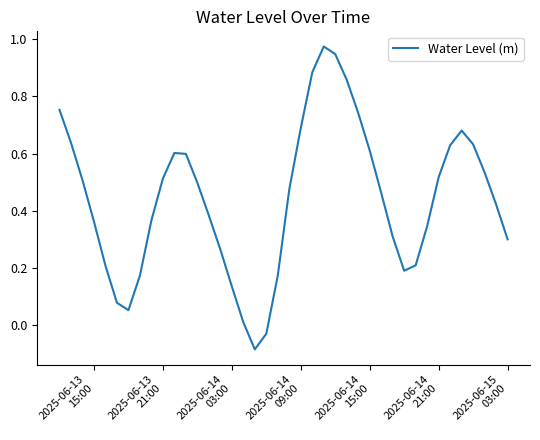

How many values are above zero?

38